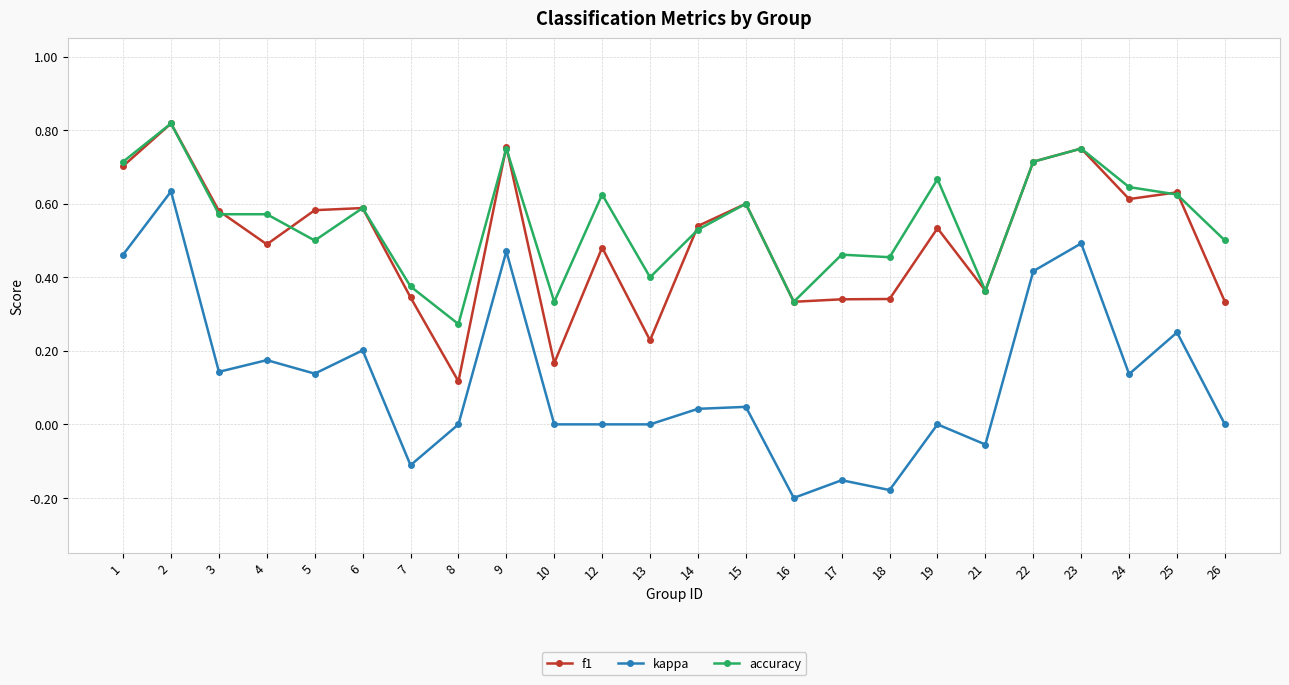

Which series has the largest range (max minus min)?

kappa